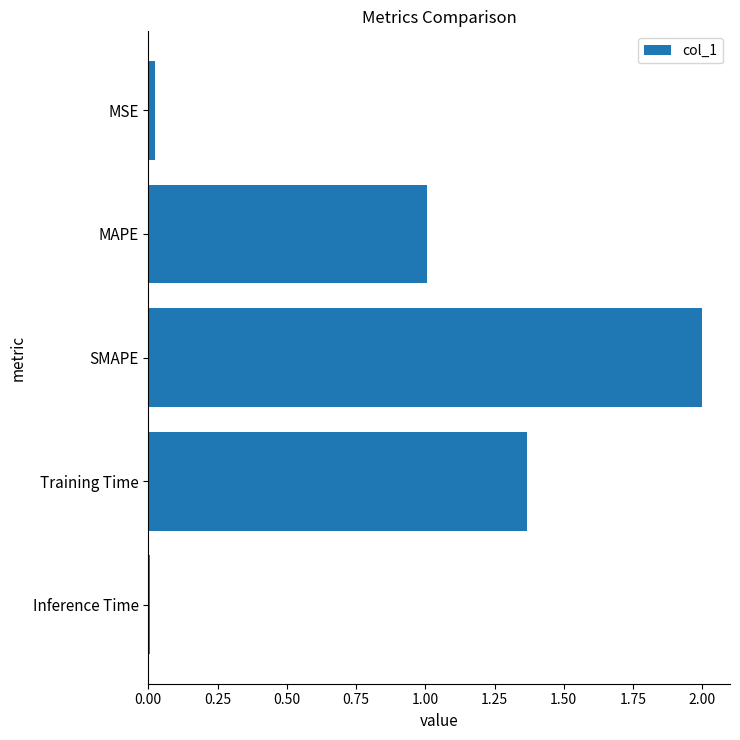

How many bars are there in total?

5